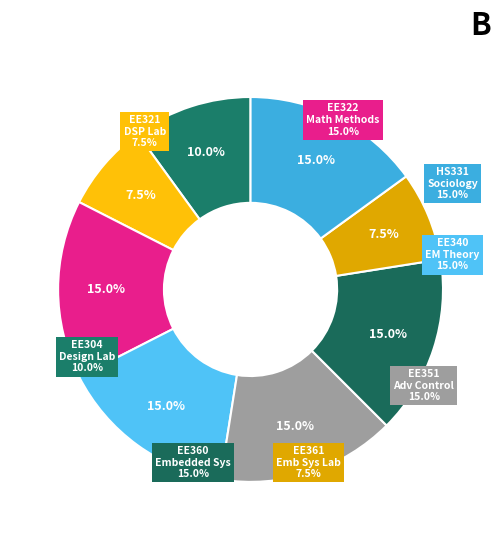

Between EE322 and EE304, which is larger?

EE322